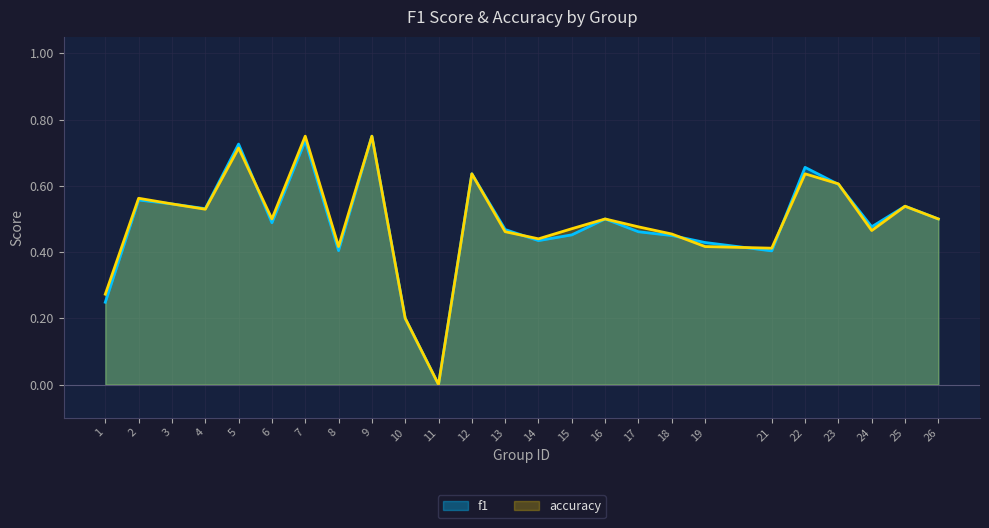

Count the accuracy values in the range 0 to 1.

25